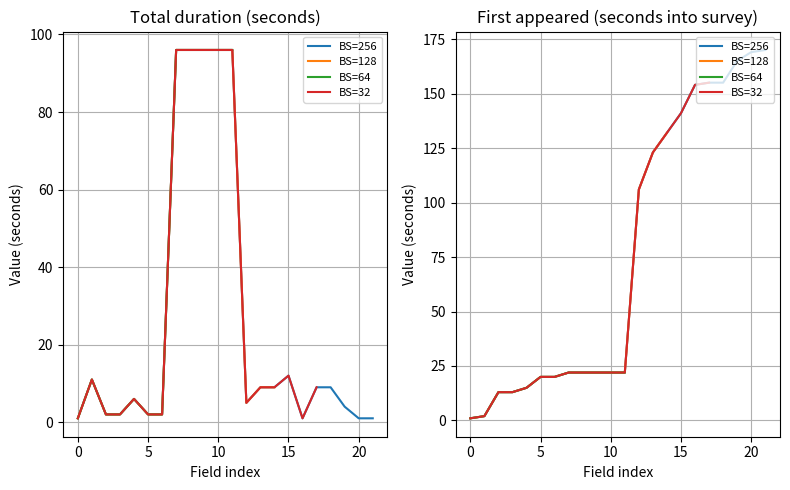

List the series in order of their peak value, highest first.

First appeared (seconds into survey), Total duration (seconds)